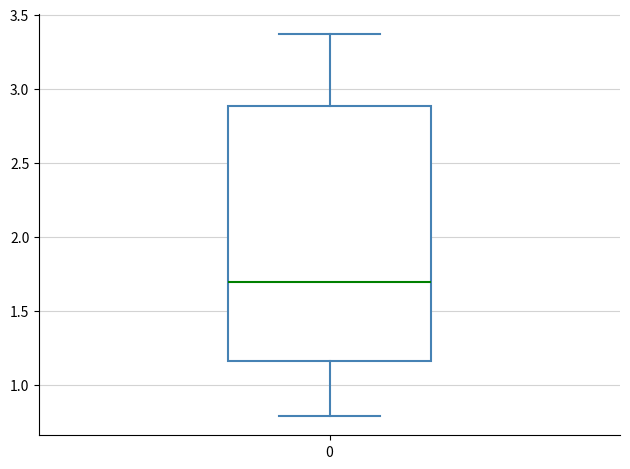

Transcribe this box plot: give where the median line is, the range the box spans, and where the two whiskers end, as read against the y-axis. The values are not printed on the chart, so give them approximately, as read against the axis.

median 1.70, box 1.15 to 2.90, whiskers 0.80 to 3.35